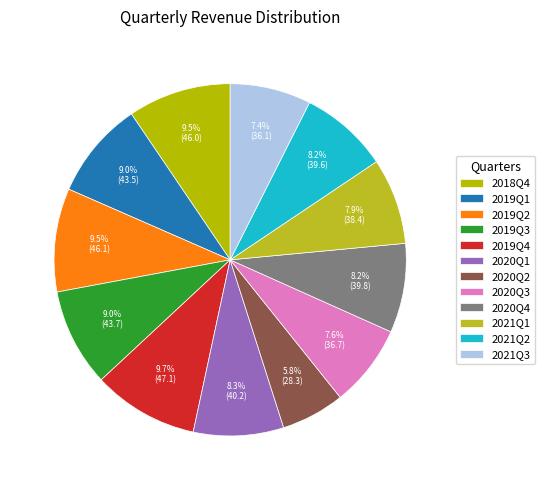

Which slice is the largest?

2019Q4